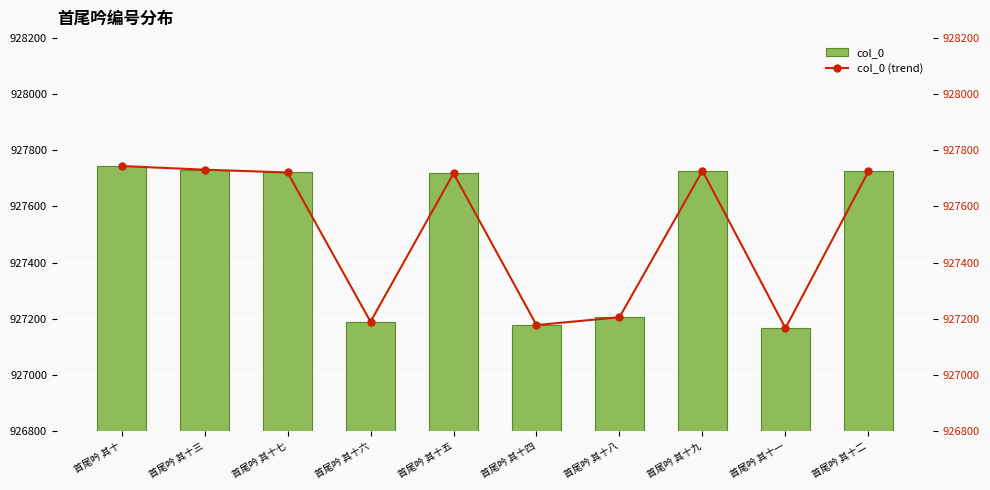

Is the value of col_0 at 首尾吟 其十七 greater than the value of col_0 (trend) at 首尾吟 其十五?

Yes